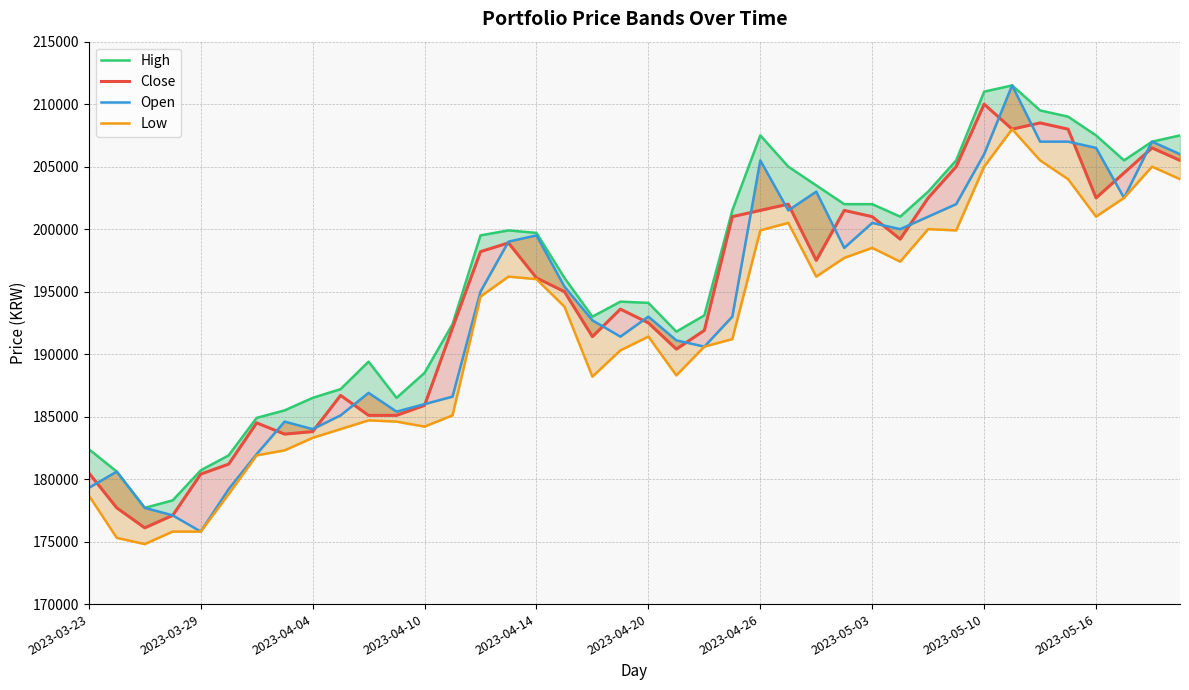

What is the maximum value for Open?

211500